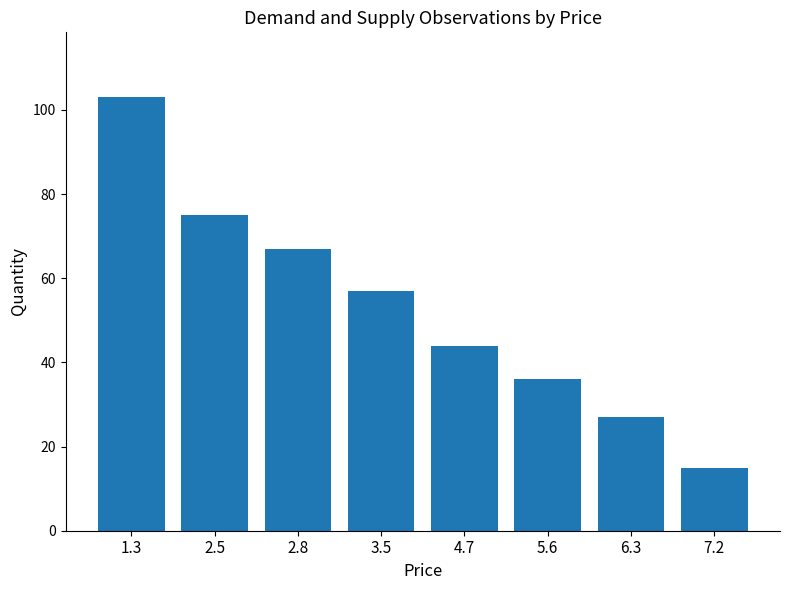

What is the change in value from 1.3 to 3.5?

-46